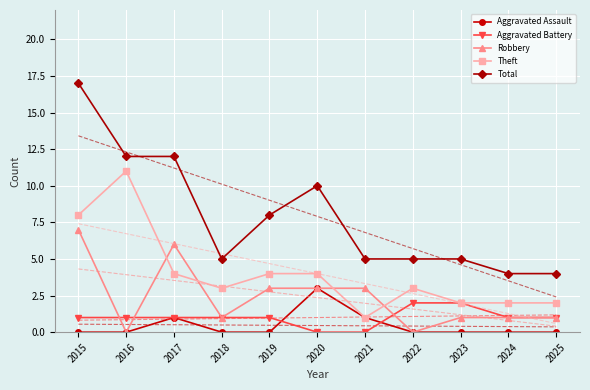

True or false: Theft and Total intersect in this chart.

False